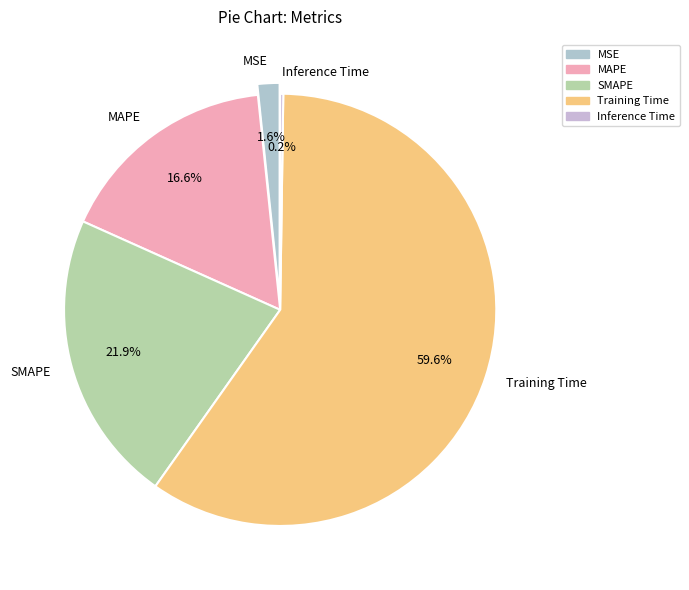

Does any single category account for the majority?

Yes